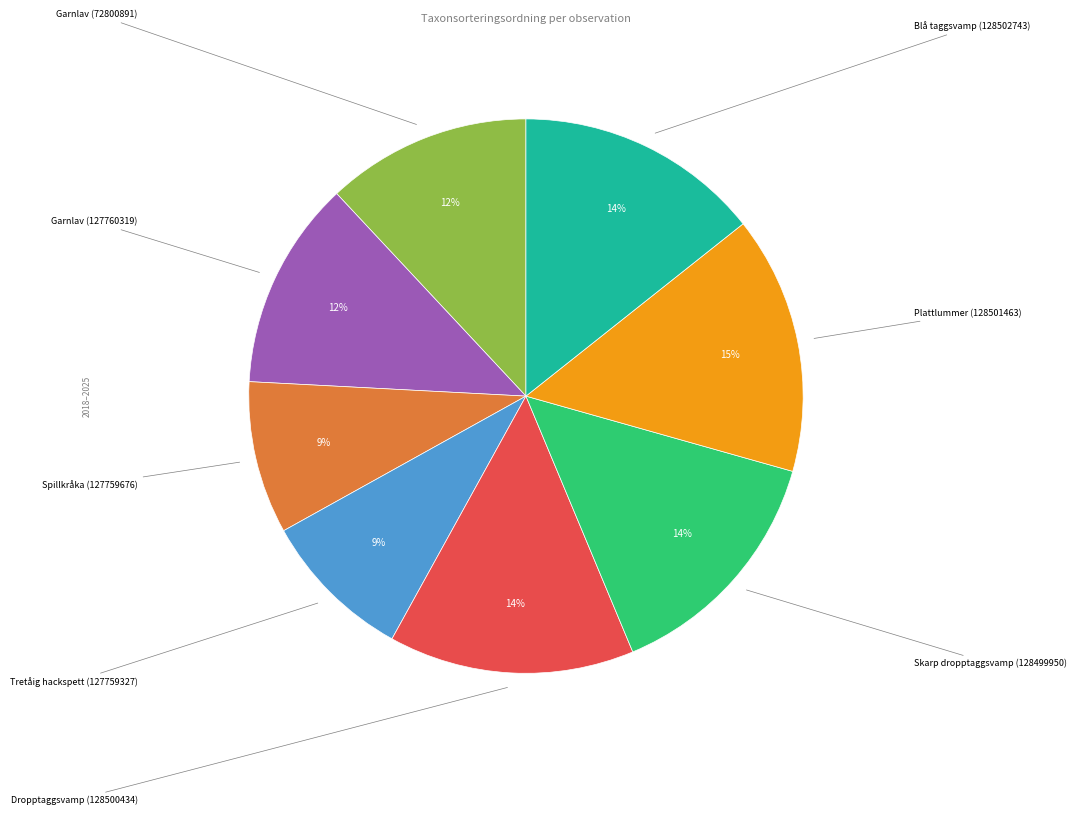

To the nearest percent, what is the difference between the largest and smallest slice percentages?

6%